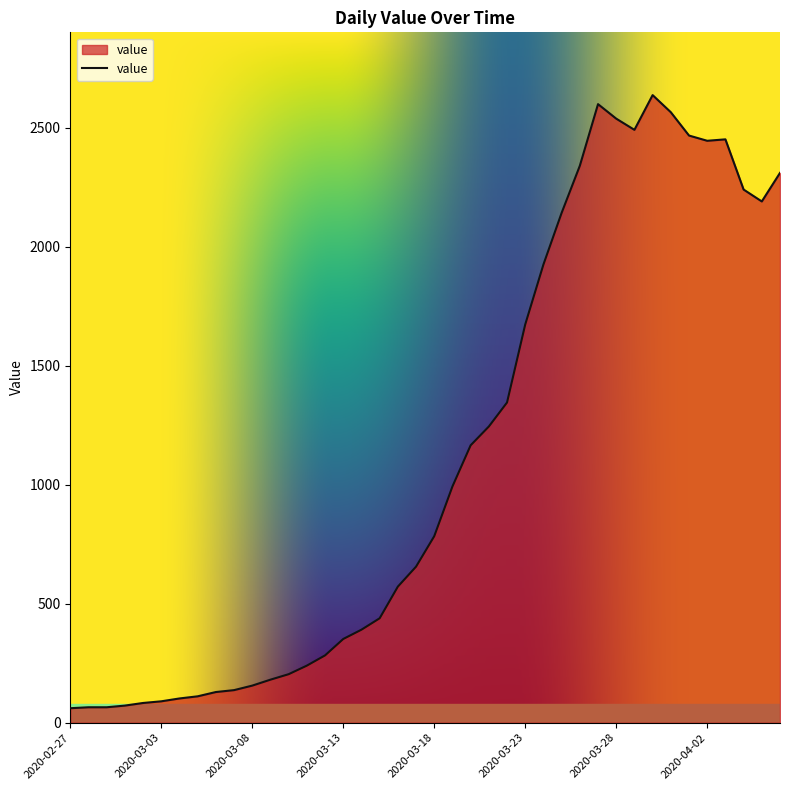

What is the maximum value shown in the chart?

2638